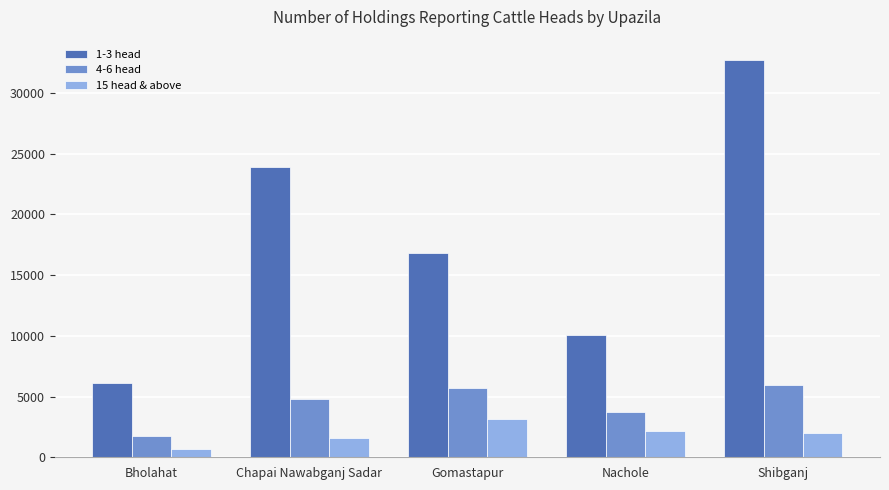

Which series has the widest spread of values?

1-3 head